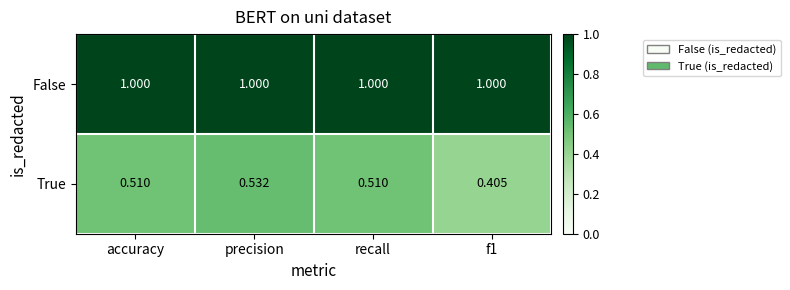

What is the greatest value displayed?

1.0